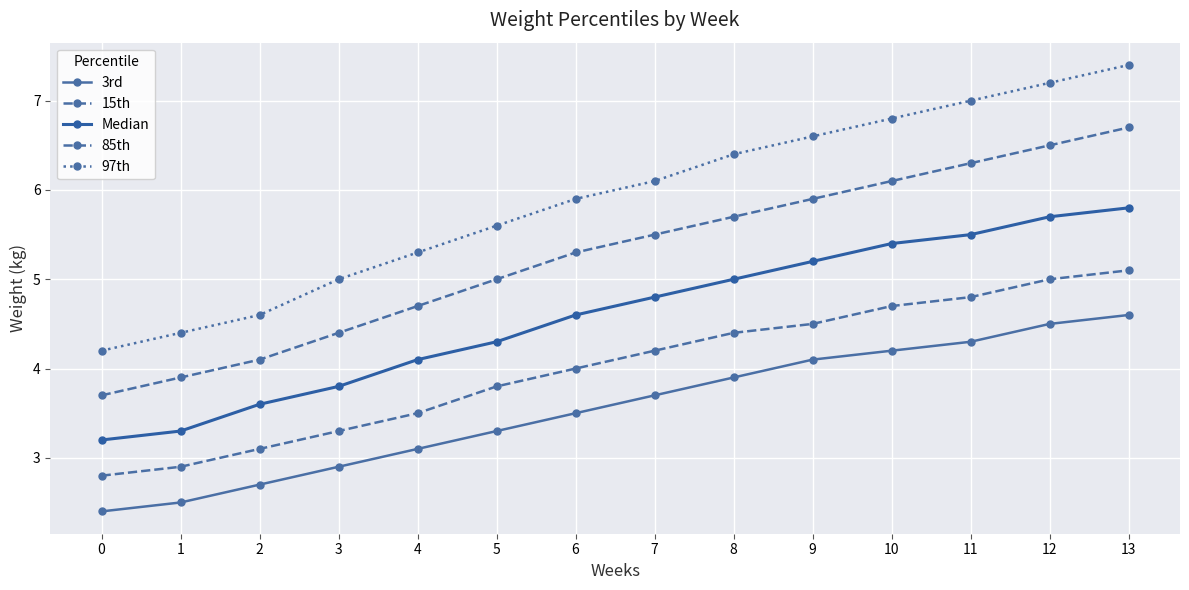

At which label does 85th first exceed 5?

6